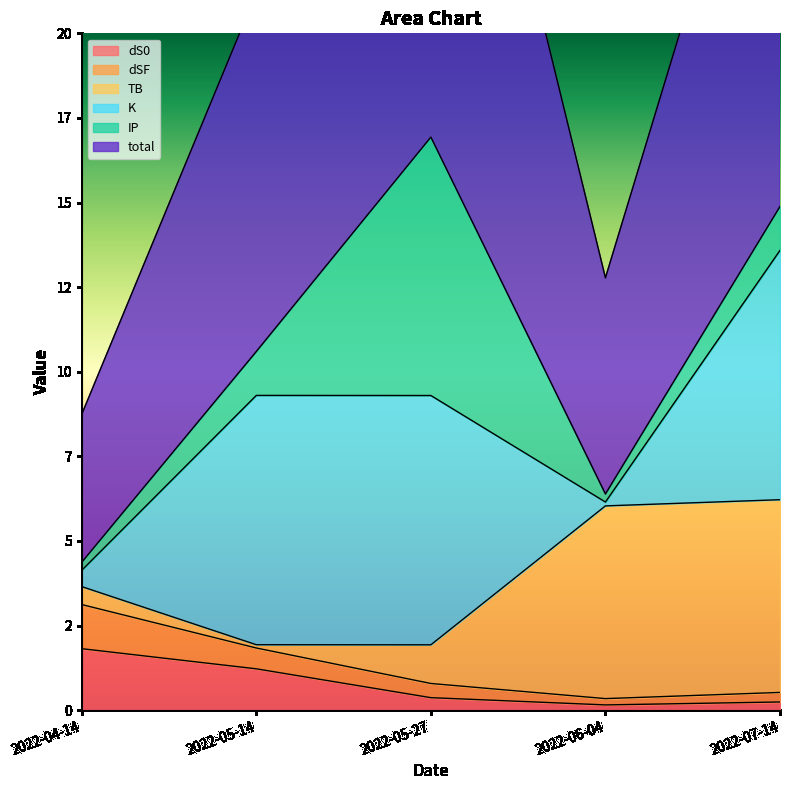

True or false: dSF and dS0 intersect in this chart.

False